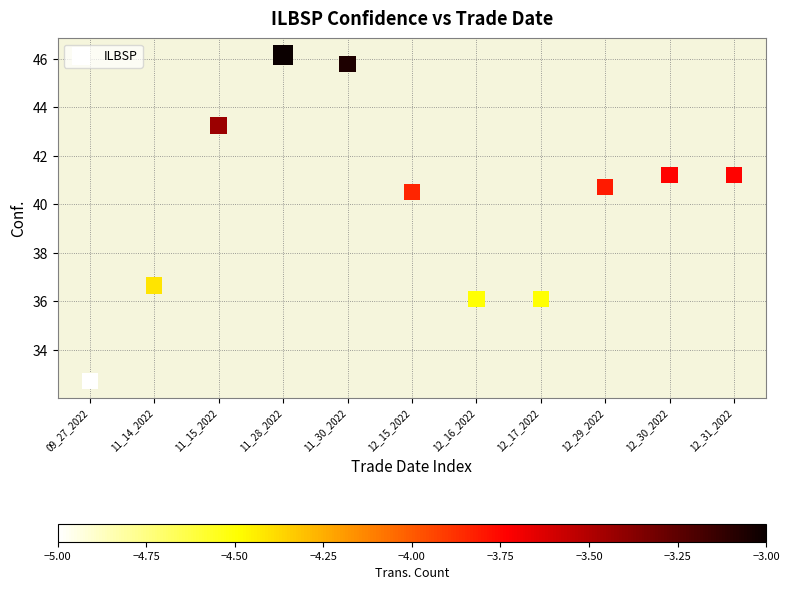

What is the range of X values (max minus min)?

10.0